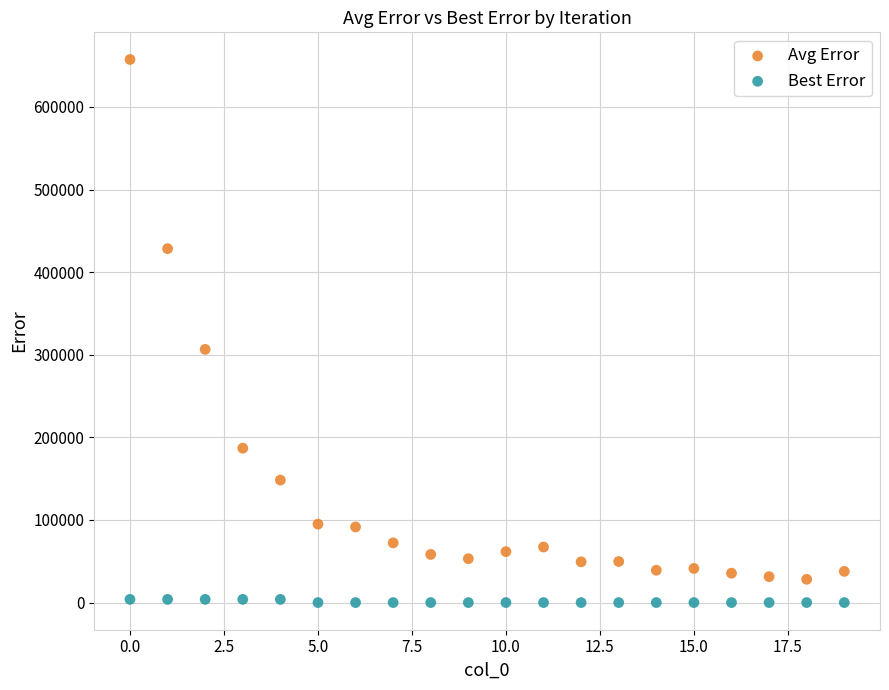

What are all the series names shown in the legend?

Avg Error, Best Error